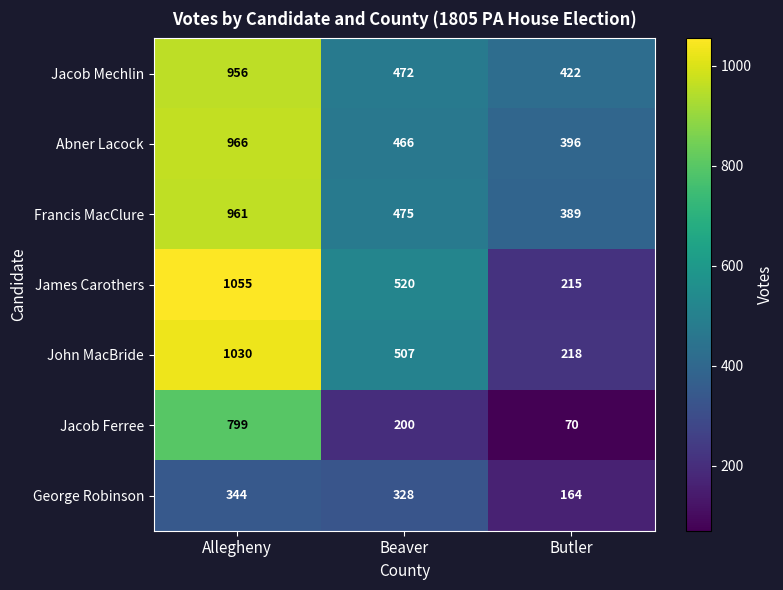

What is the difference between the highest and lowest values at Allegheny?

711